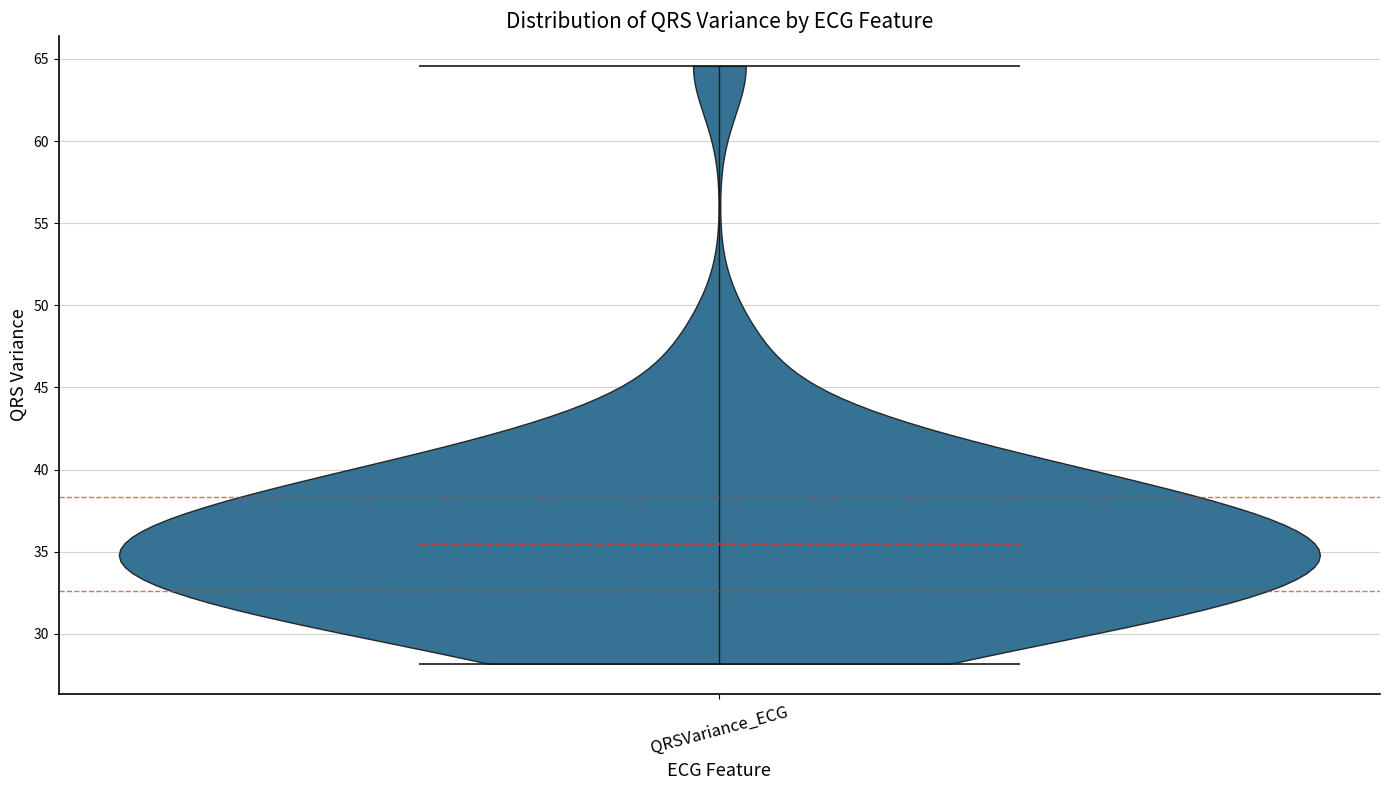

Read this violin plot against the y-axis: where its median line is, and the lowest and highest points the violin reaches. The values are not printed on the chart, so give them approximately, as read against the axis.

median line 35.5, lowest point 28.0, highest point 64.5